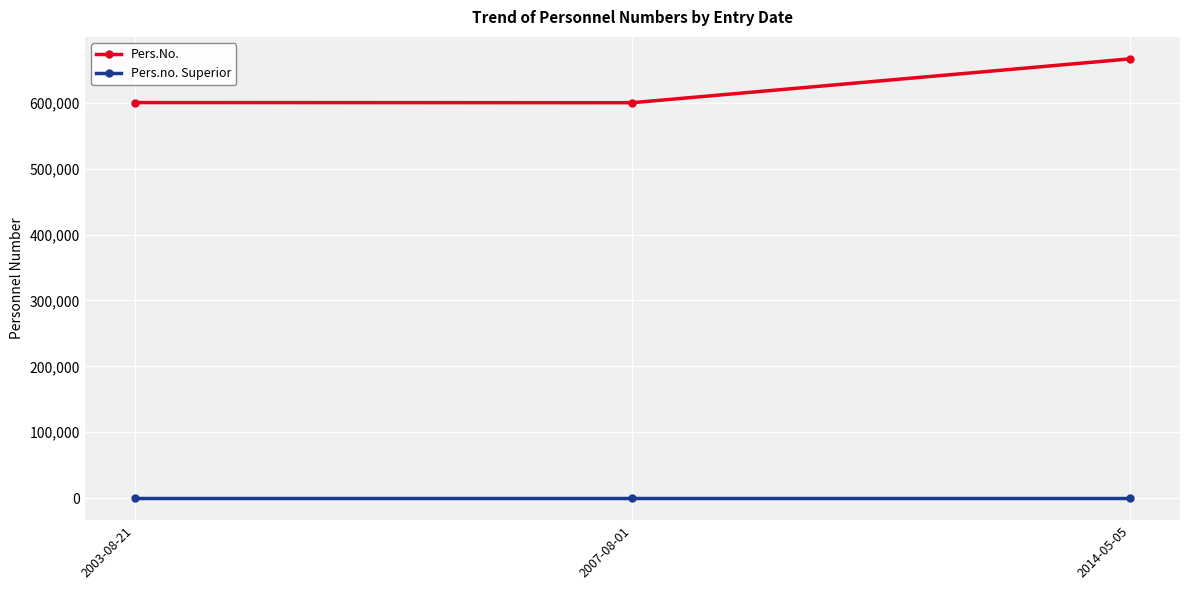

How many data points in Pers.No. are less than 600334?

1